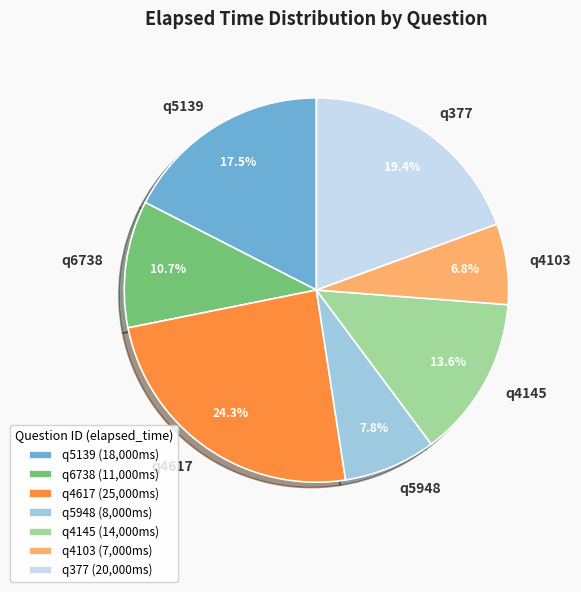

Which category has the smallest portion of the pie?

q4103